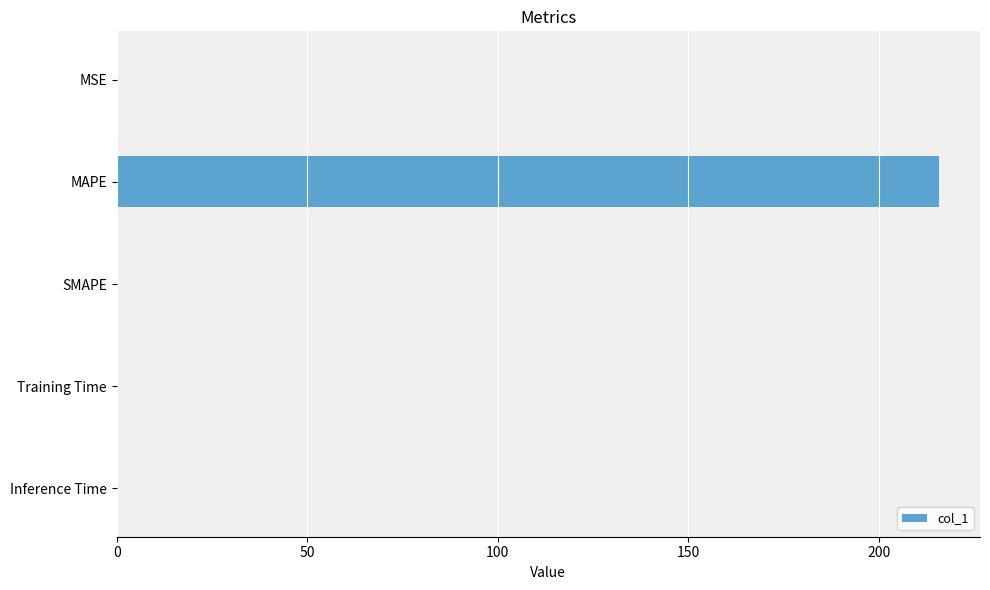

Which label corresponds to the largest value in the chart?

MAPE